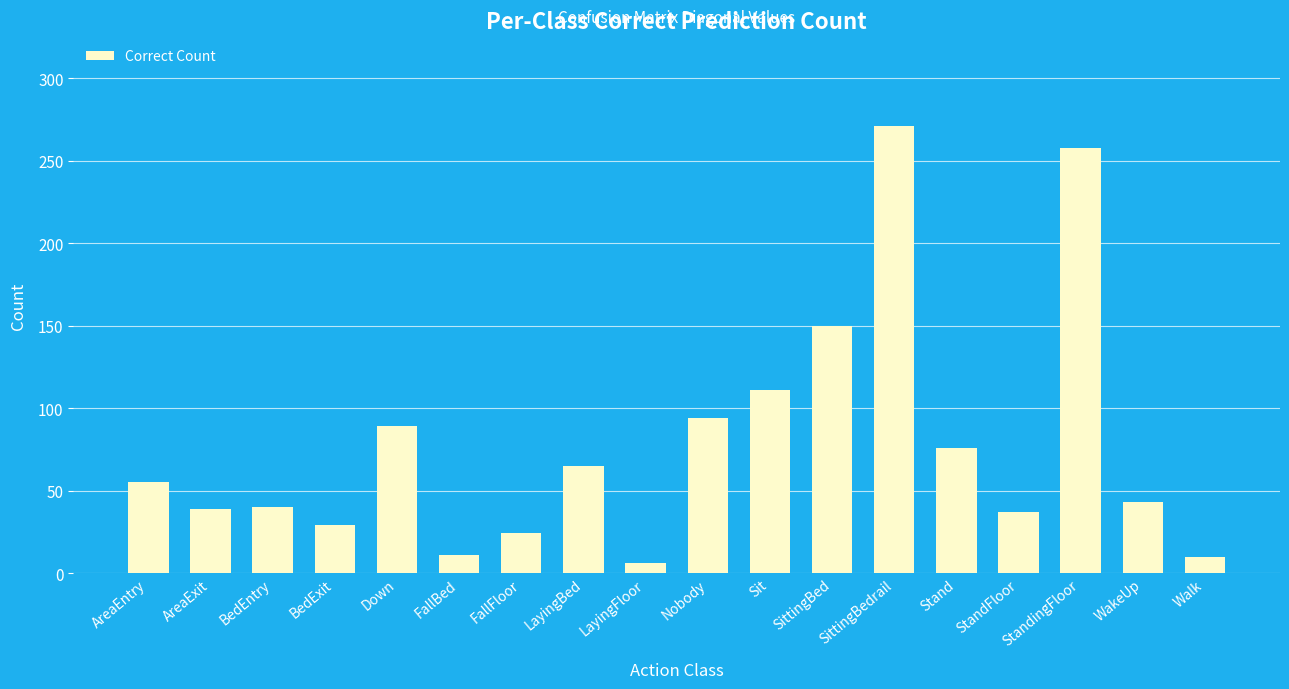

True or false: the data shows 64 at Nobody.

False